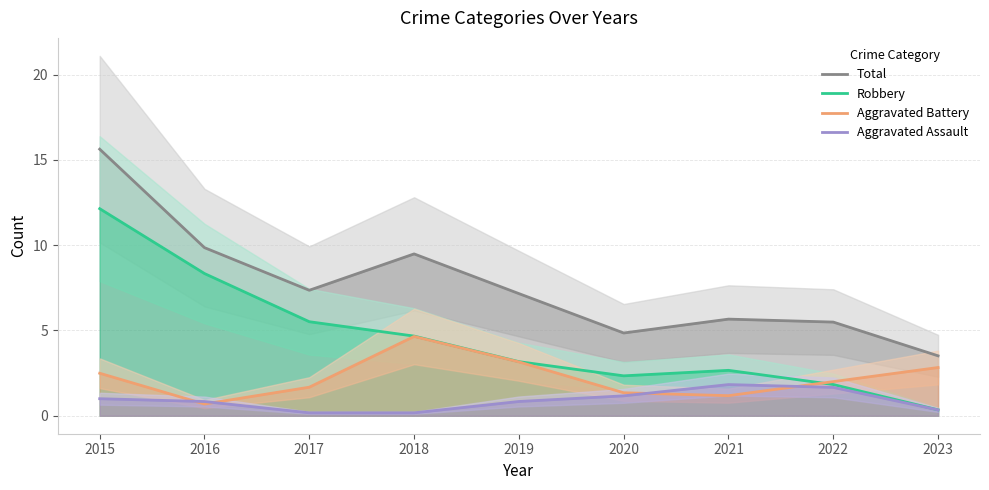

What is the greatest value displayed?

15.6